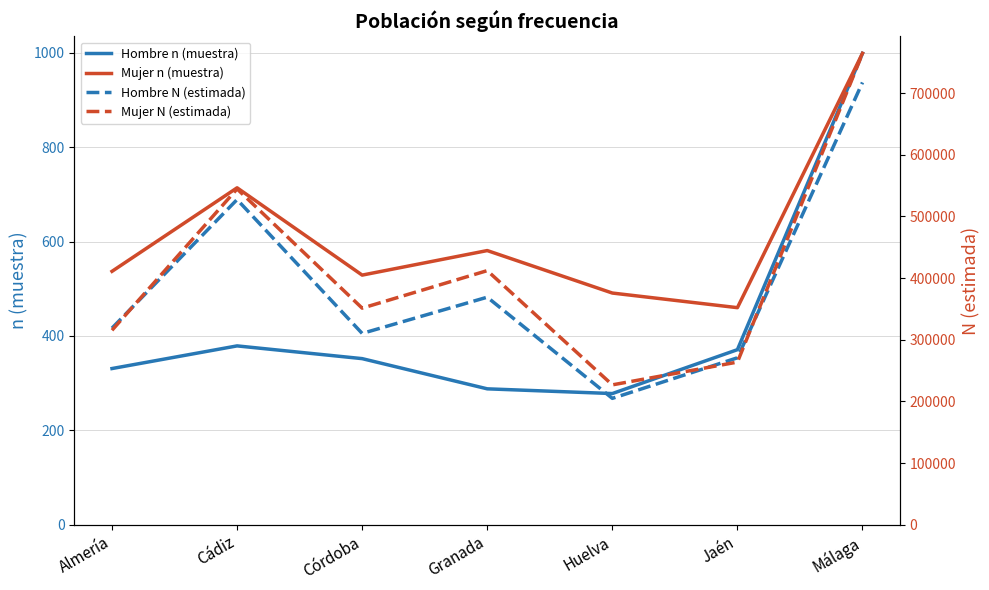

Which series changed the most between Cádiz and Huelva?

Hombre N (estimada)